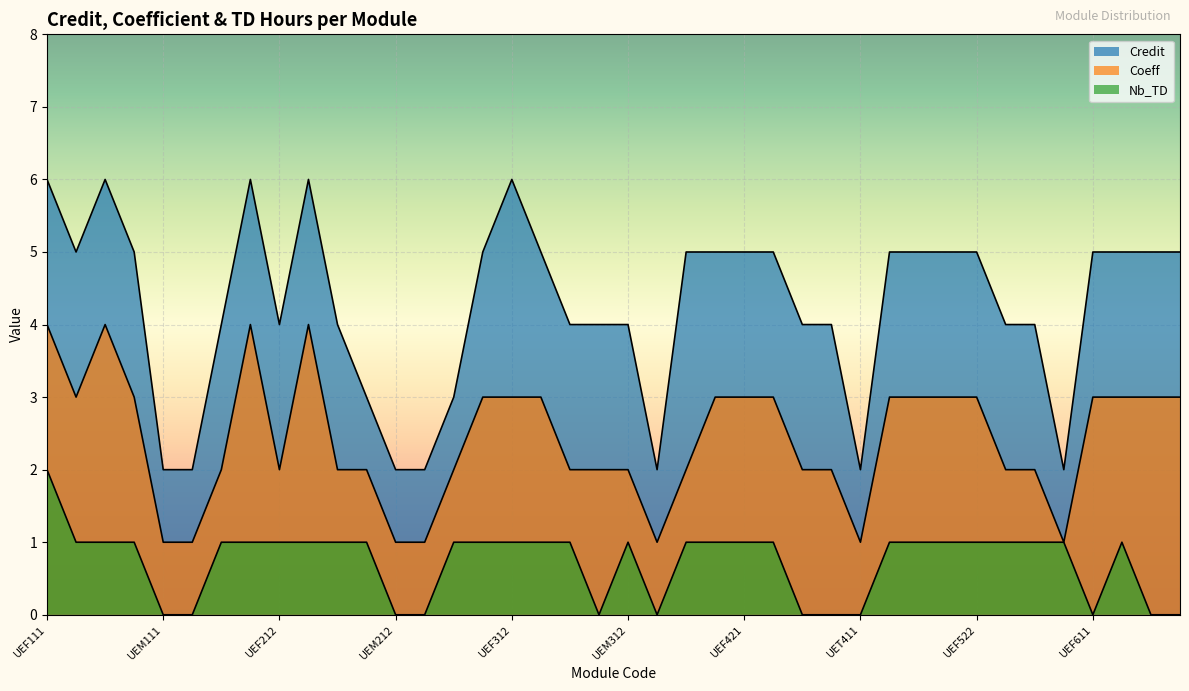

Rank the series by their average value, from lowest to highest.

Nb_TD, Coeff, Credit